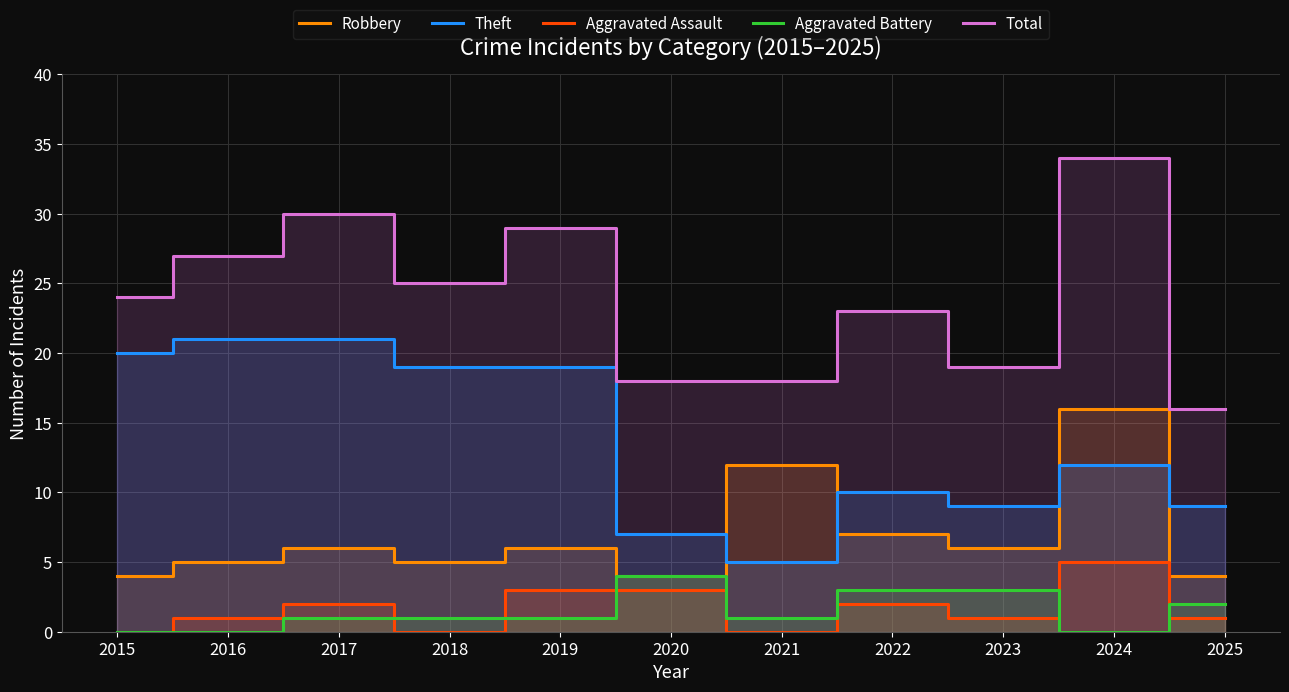

Which series has the widest spread of values?

Total